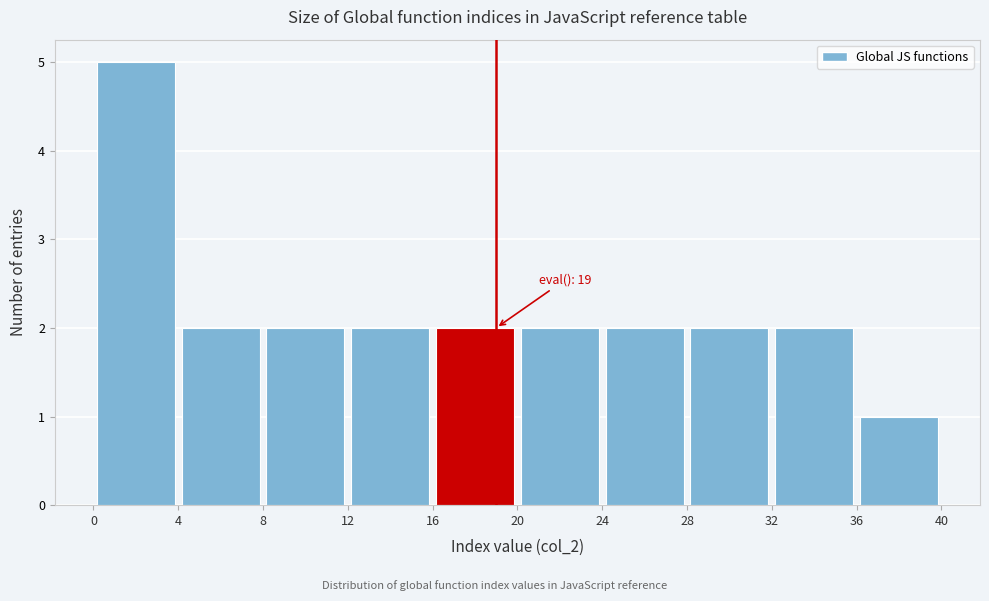

Over which range of the x-axis is the bar tallest?

0 to 4